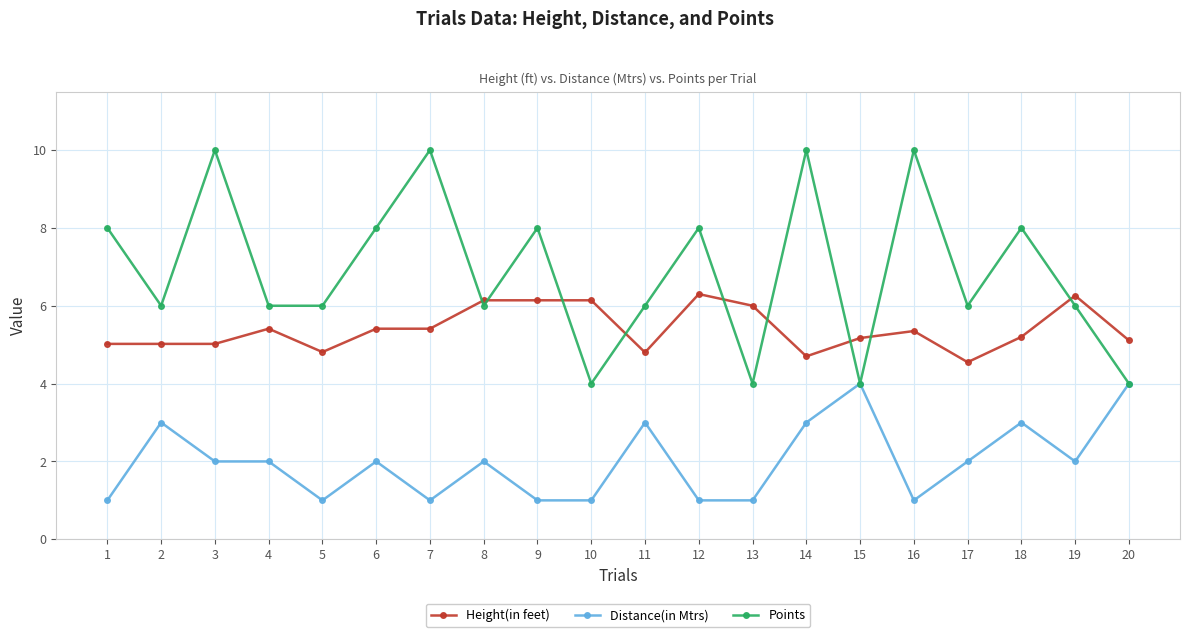

What is the average value of the Distance(in Mtrs) series?

2.0